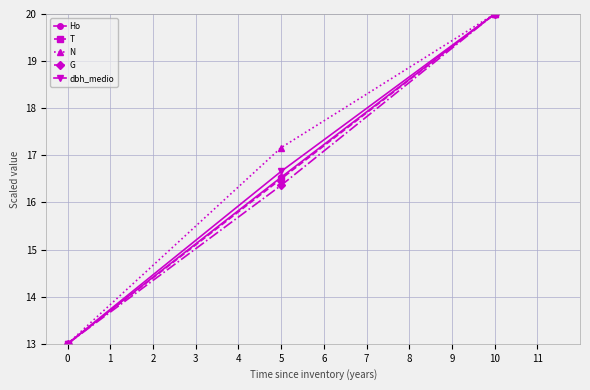

What is the value of the dbh_medio point at the 3rd from the left?

20.0